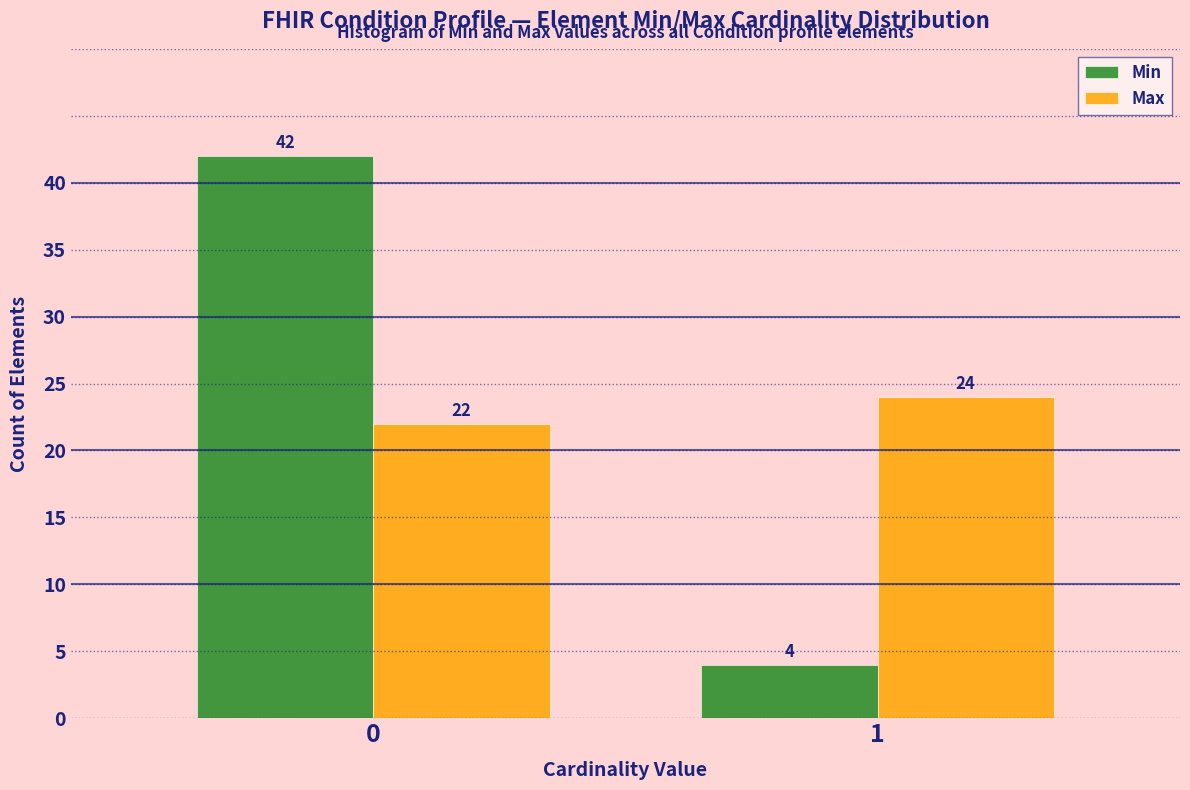

Reading left to right, transcribe all the data shown in this chart.

Min: 42	4
Max: 22	24